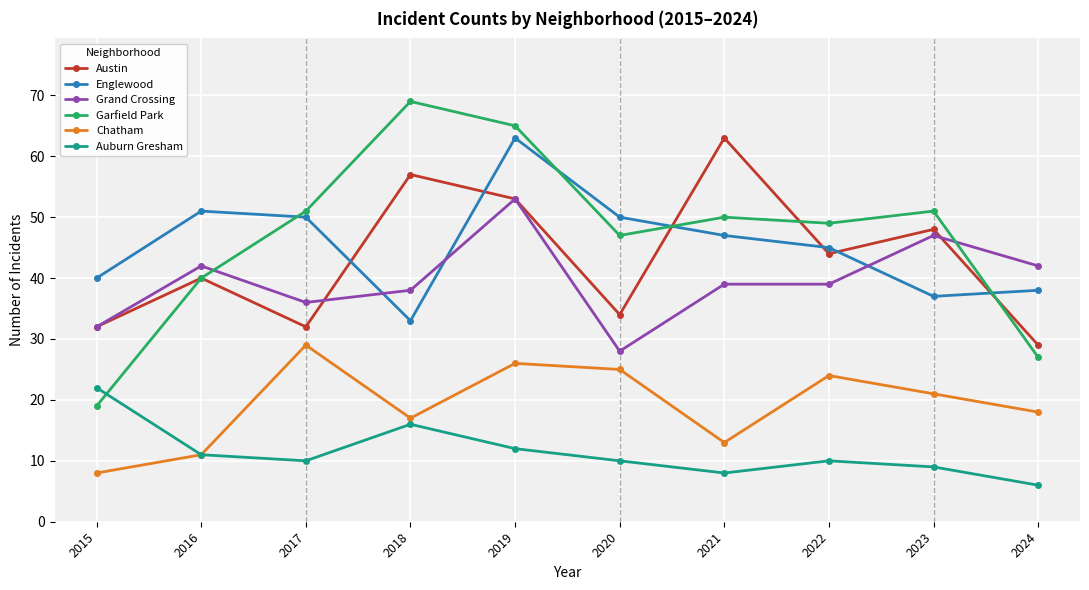

Which series changed the most between 2016 and 2022?

Chatham